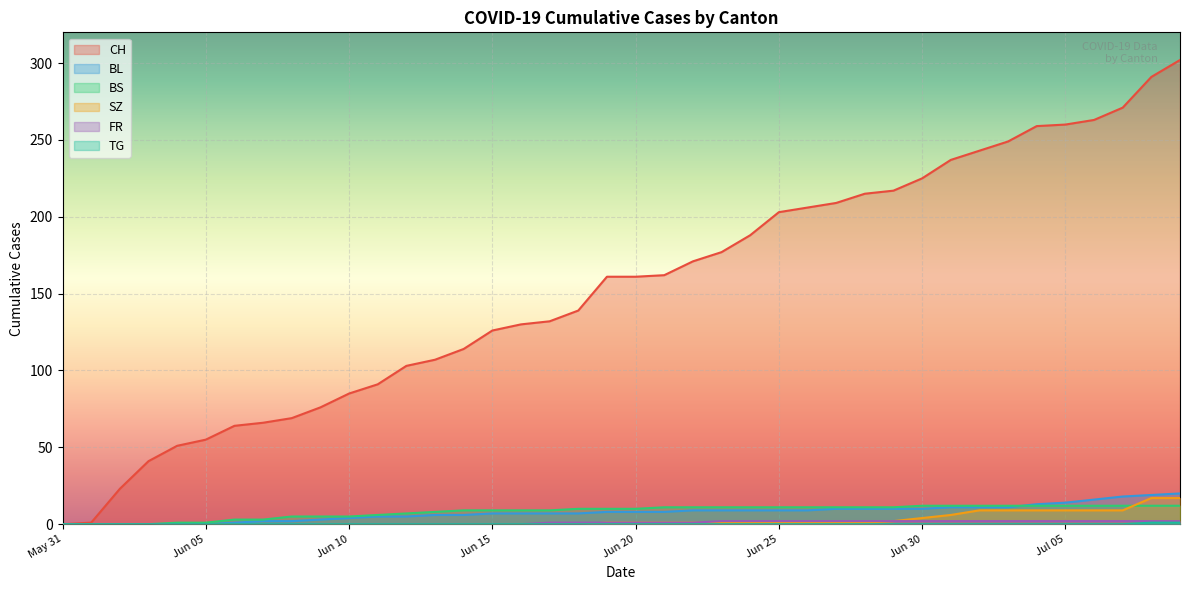

At which label does SZ first exceed 1?

2020-06-29